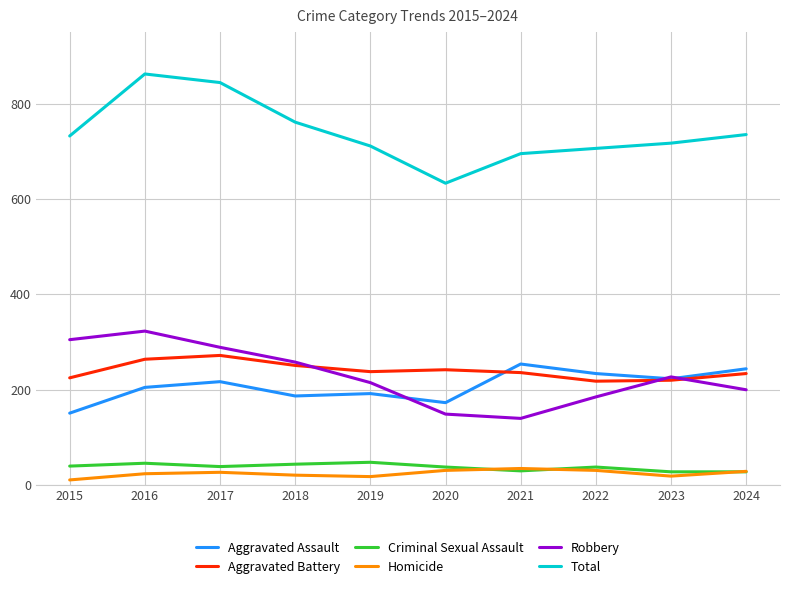

How many lines are shown in the chart?

6